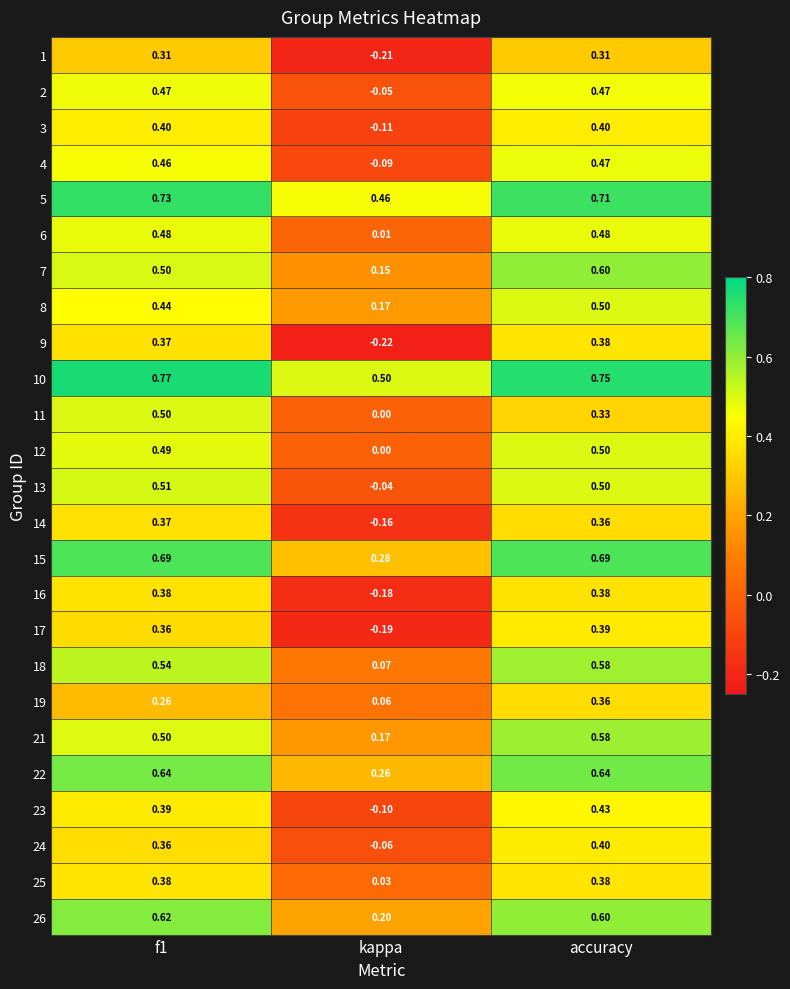

At which label does 22 reach its minimum?

kappa